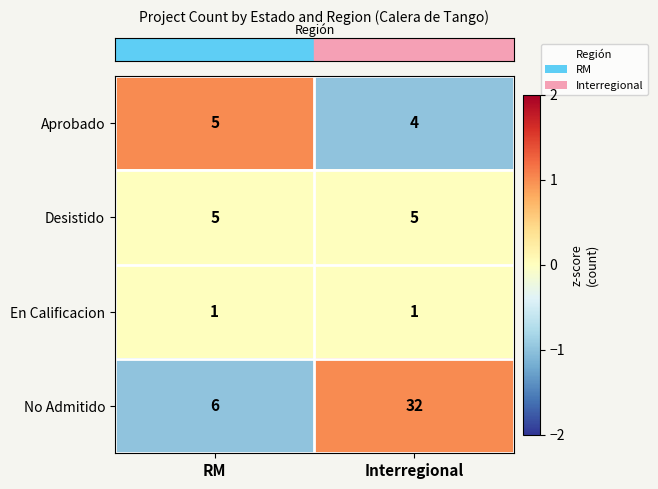

Reading left to right, extract all data points from this chart.

Aprobado: 5	4
Desistido: 5	5
En Calificacion: 1	1
No Admitido: 6	32